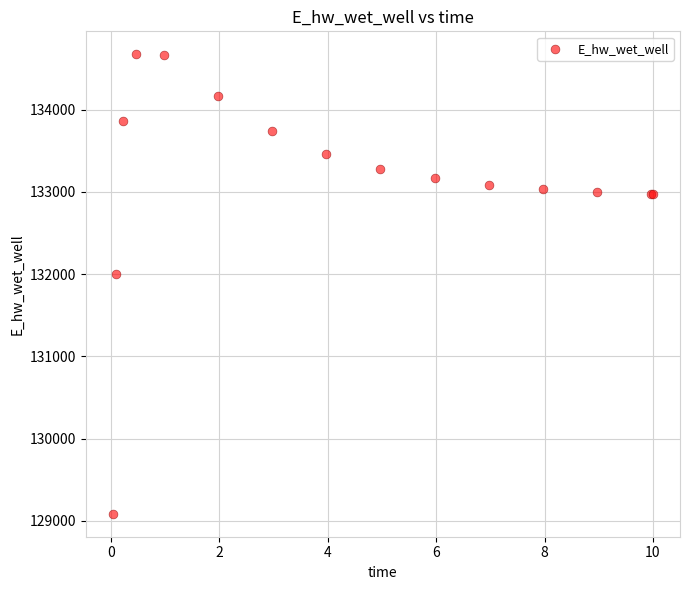

What Y value in the scatter plot is closest to 131878?

132000.3